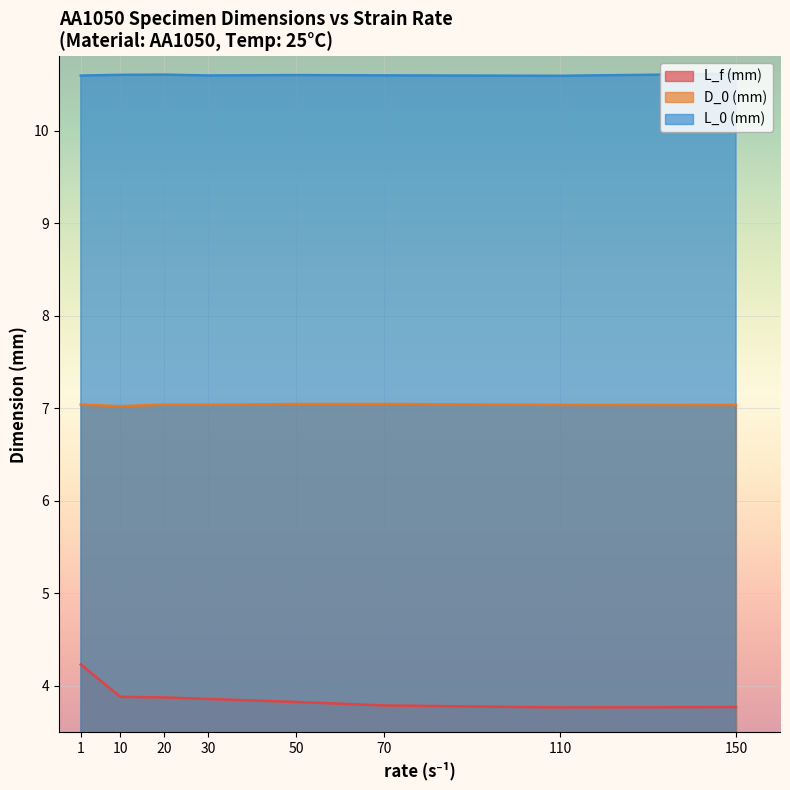

True or false: D_0 (mm) and L_0 (mm) cross at least once.

False